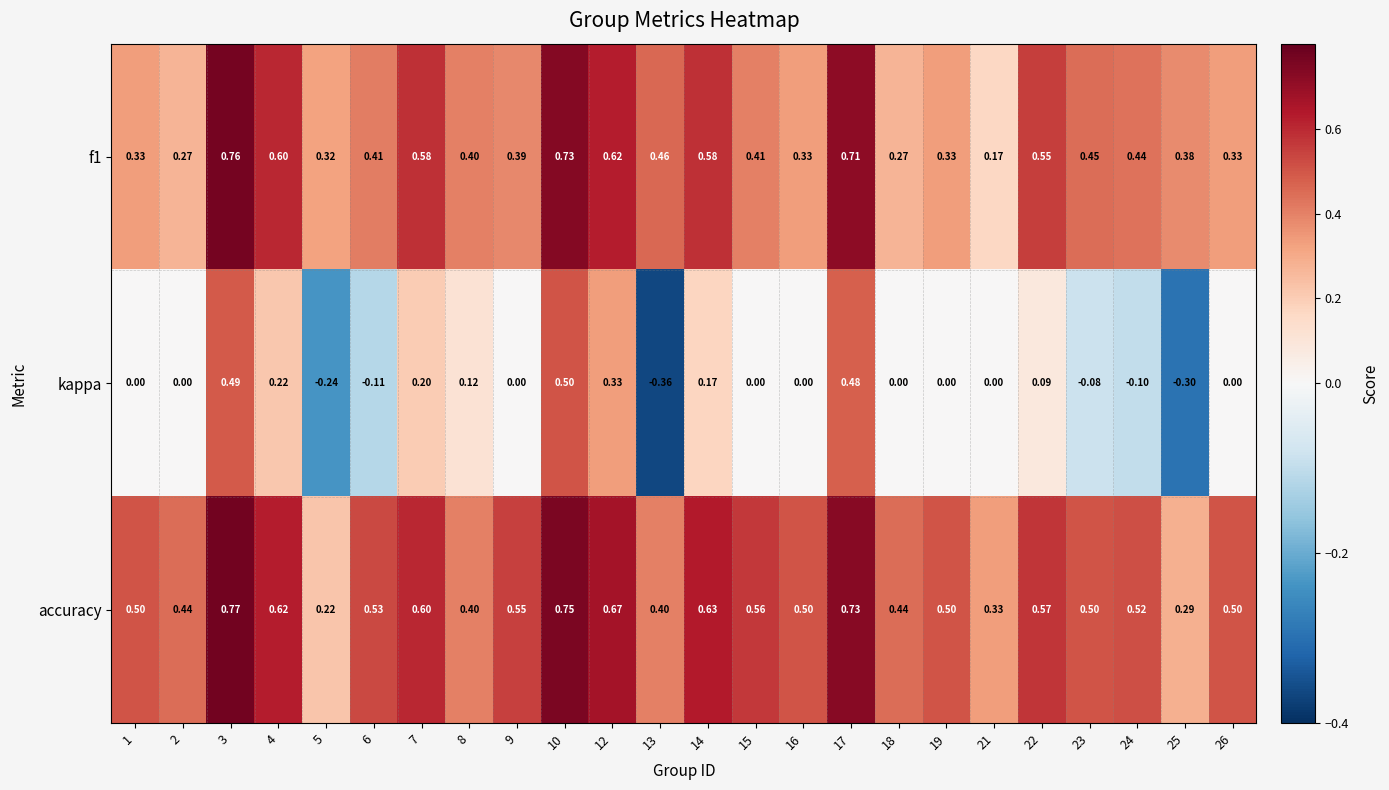

Which series has the widest spread of values?

kappa